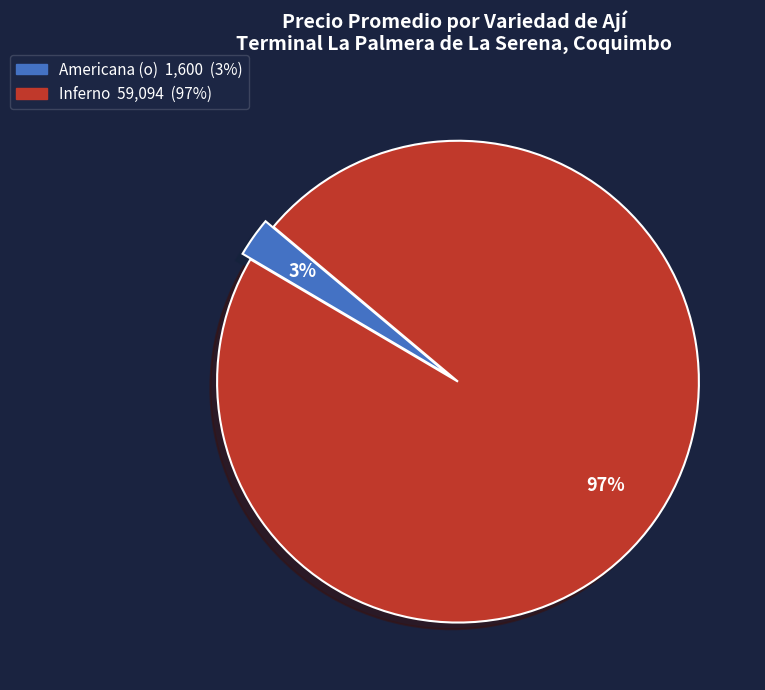

Is there a majority slice in this chart?

Yes